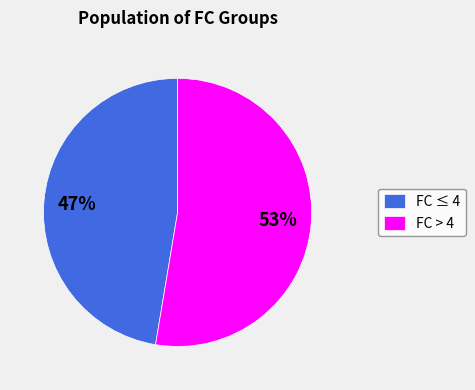

Between FC ≤ 4 and FC > 4, which is larger?

FC > 4